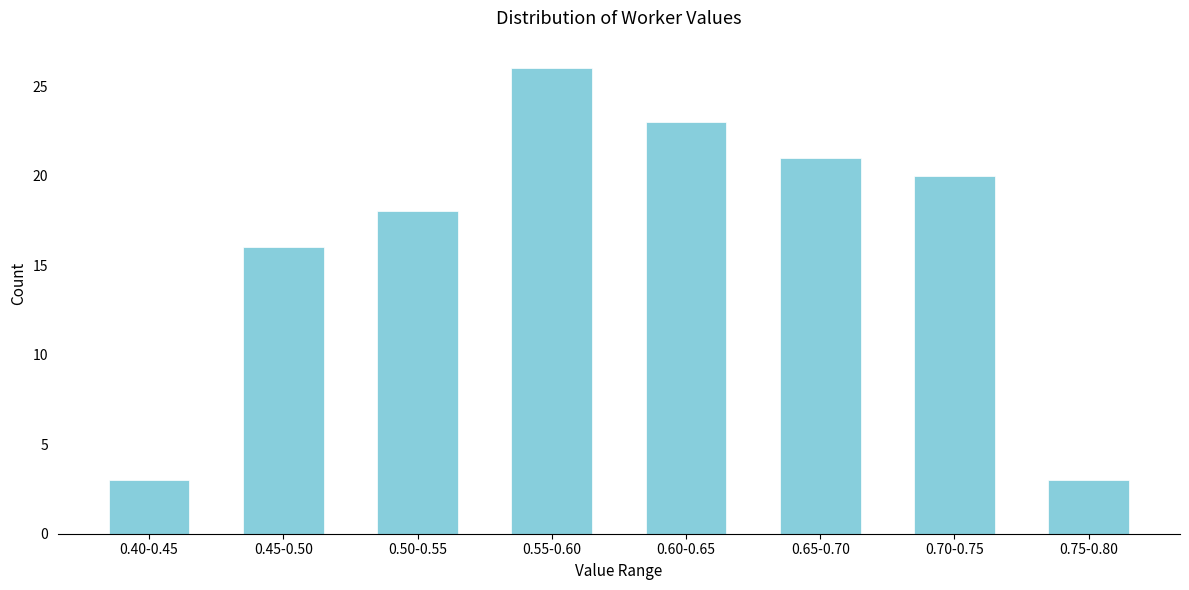

Reading right to left, list all the values displayed in this chart.

3	20	21	23	26	18	16	3